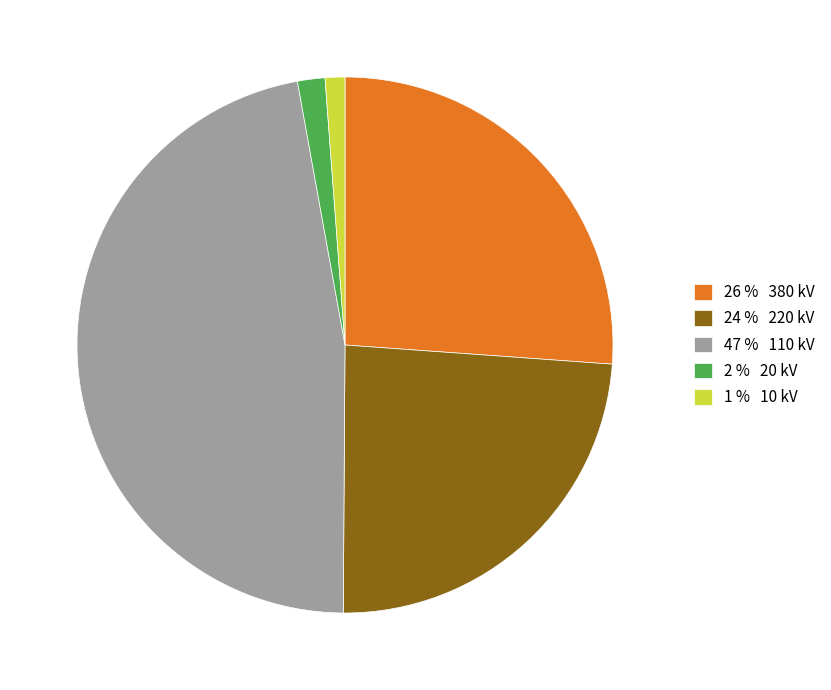

Approximately how many times larger is the value at 26 % 380 kV compared to 24 % 220 kV?

1.1